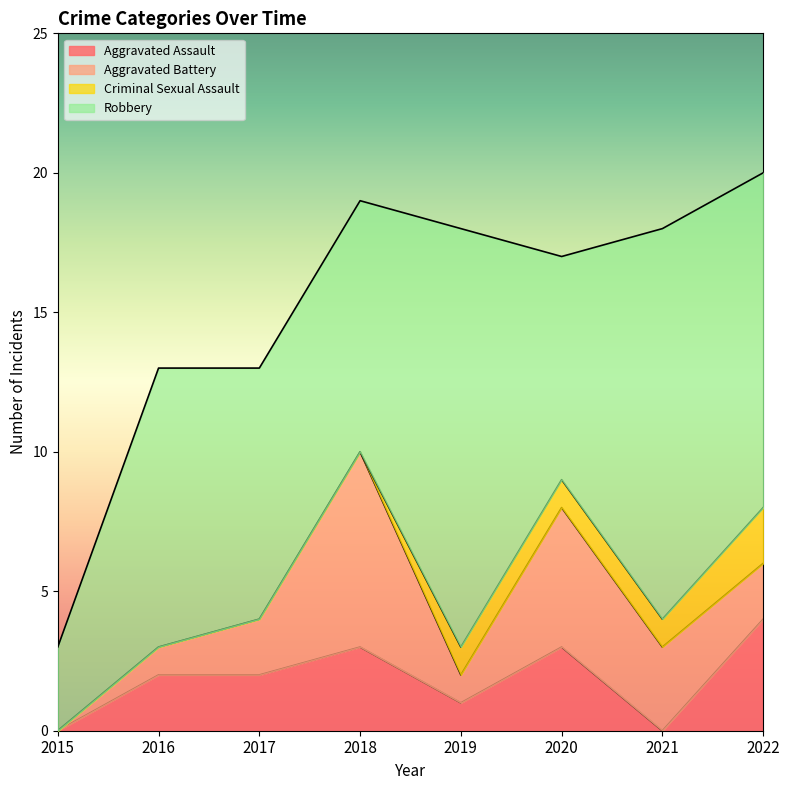

True or false: Aggravated Assault and Aggravated Battery intersect in this chart.

True